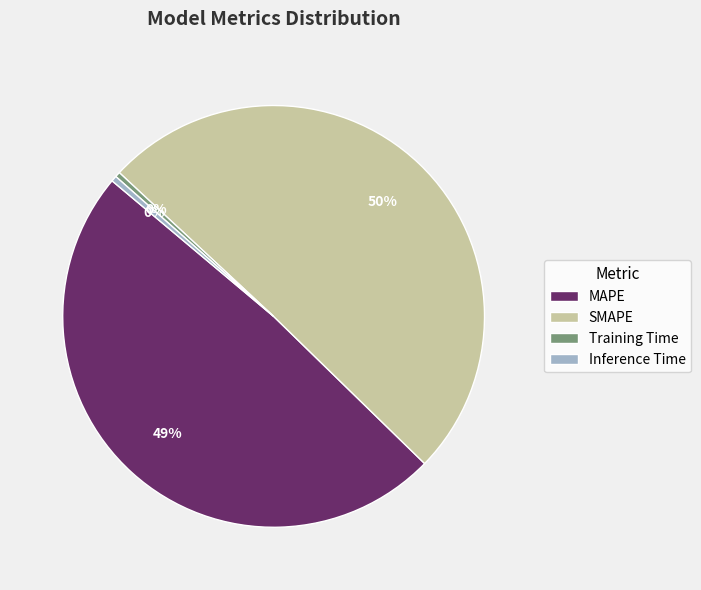

Between SMAPE and Inference Time, which is larger?

SMAPE